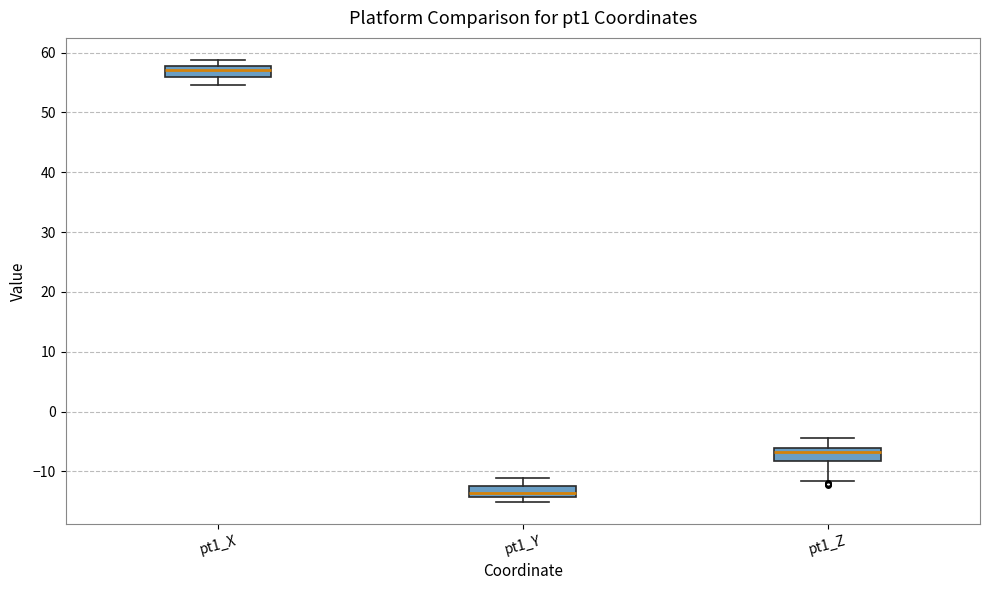

Reading left to right, transcribe this box plot: for each box, give where its median line is, the range the box spans, and where its two whiskers end, as read against the y-axis. The values are not printed on the chart, so give them approximately, as read against the axis.

pt1_X: median 57, box 56 to 58, whiskers 55 to 59
pt1_Y: median -14 (inside the box), box -14 to -12, whiskers -15 to -11
pt1_Z: median -7, box -8 to -6, whiskers -12 to -4